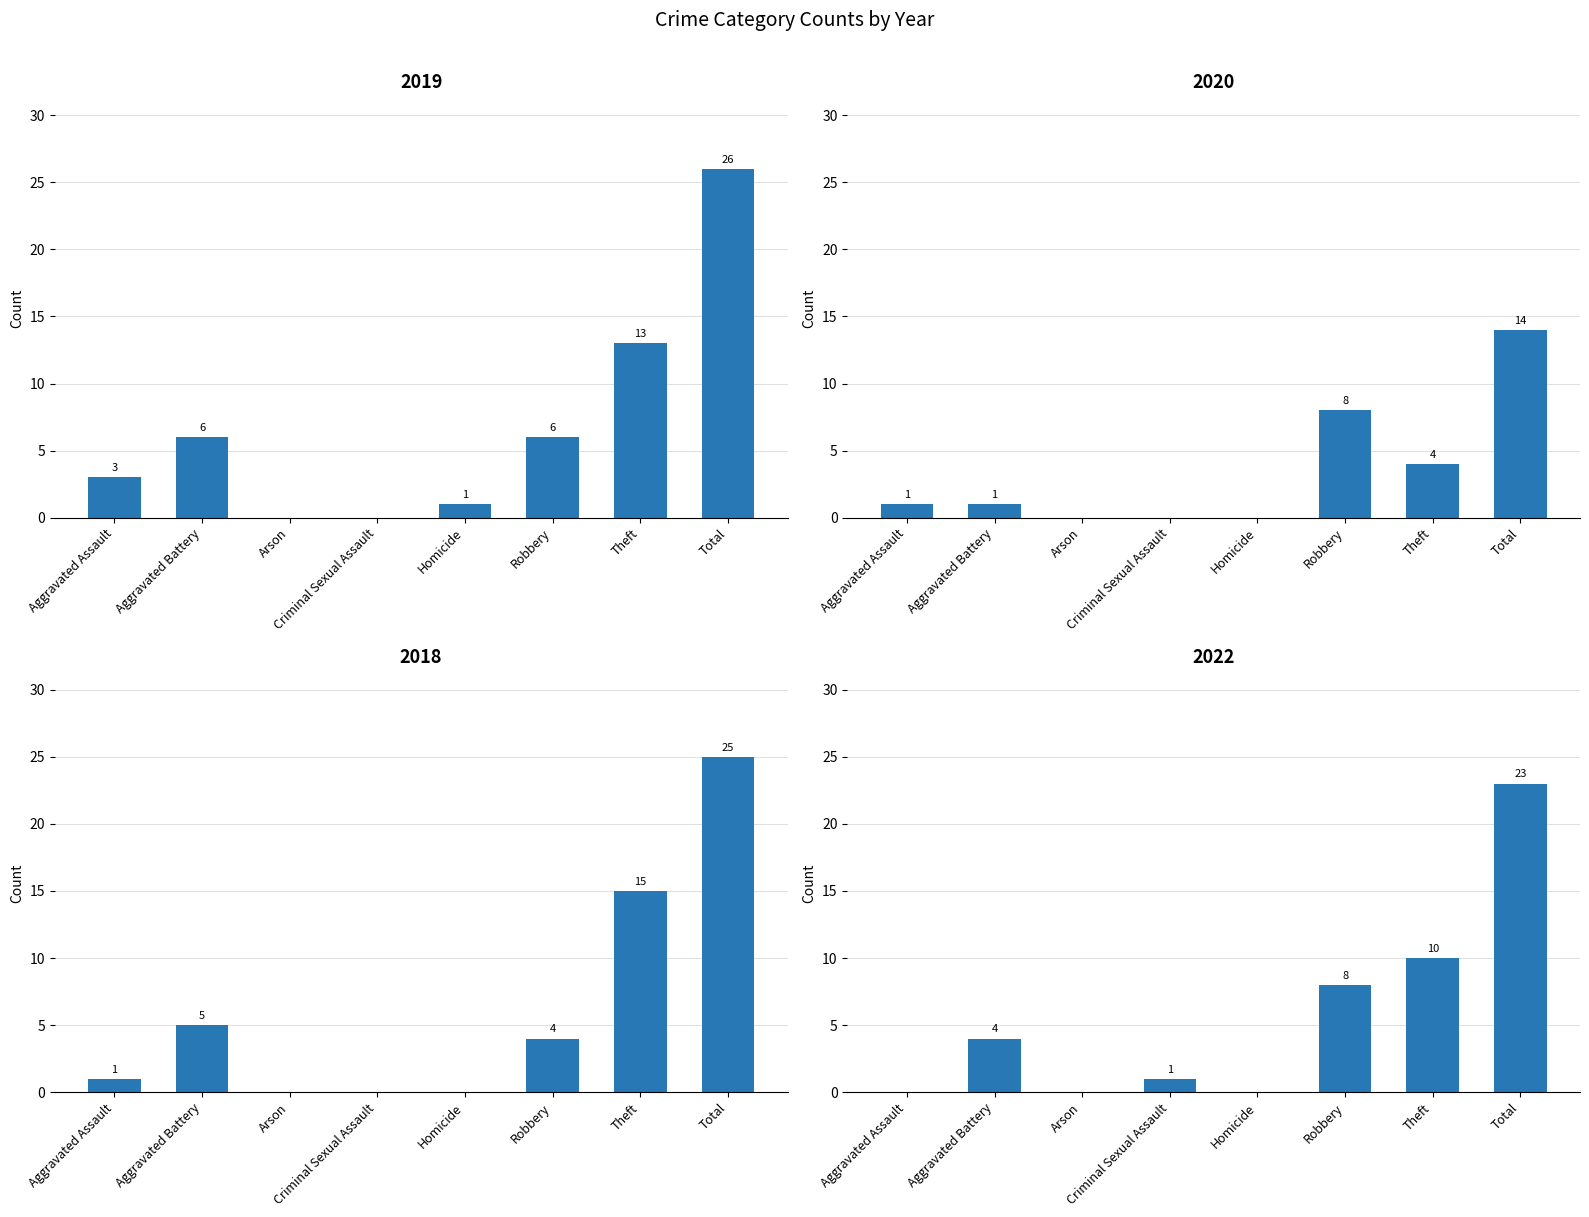

Rank the series by their maximum value, from highest to lowest.

2019, 2018, 2022, 2020